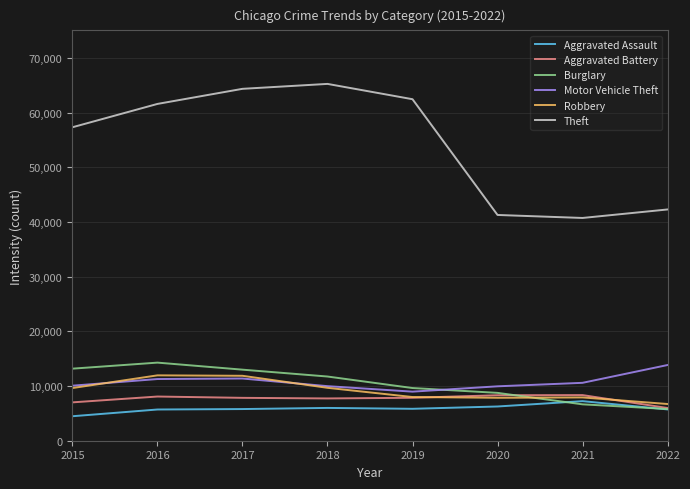

True or false: Robbery and Theft intersect in this chart.

False